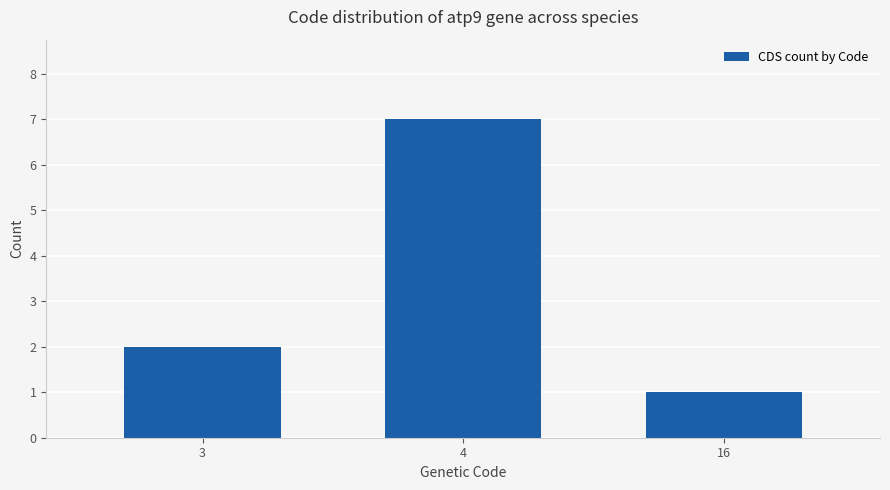

The chart shows a value of 1 at 16. True or false?

True